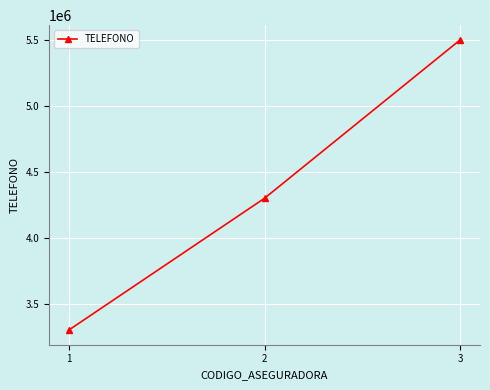

At which label is the value closest to 4404040?

2